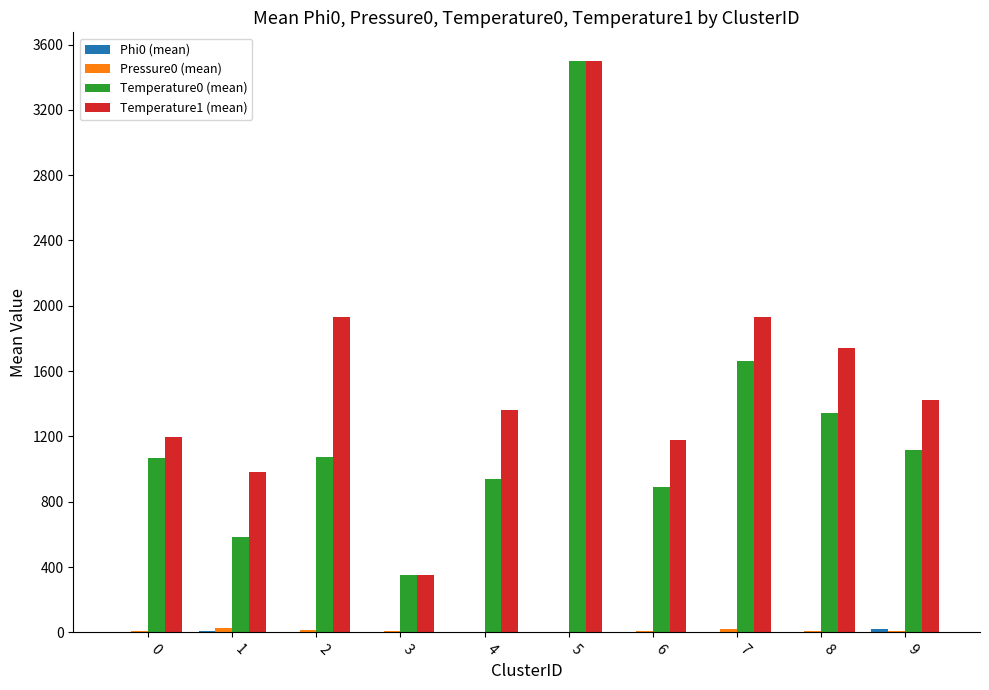

How many series are shown in this chart?

4